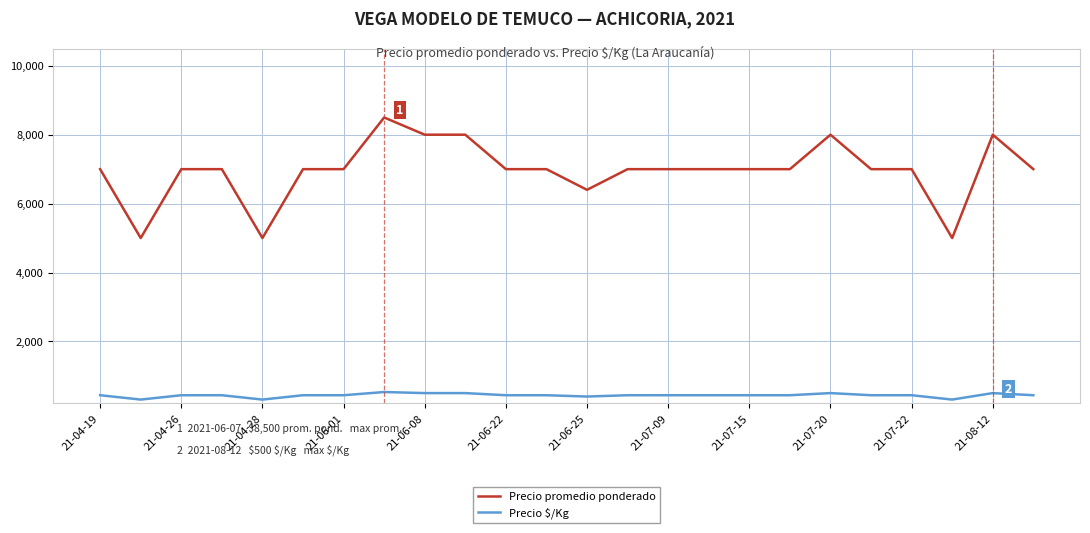

Rank the series by their maximum value, from highest to lowest.

Precio promedio ponderado, Precio $/Kg